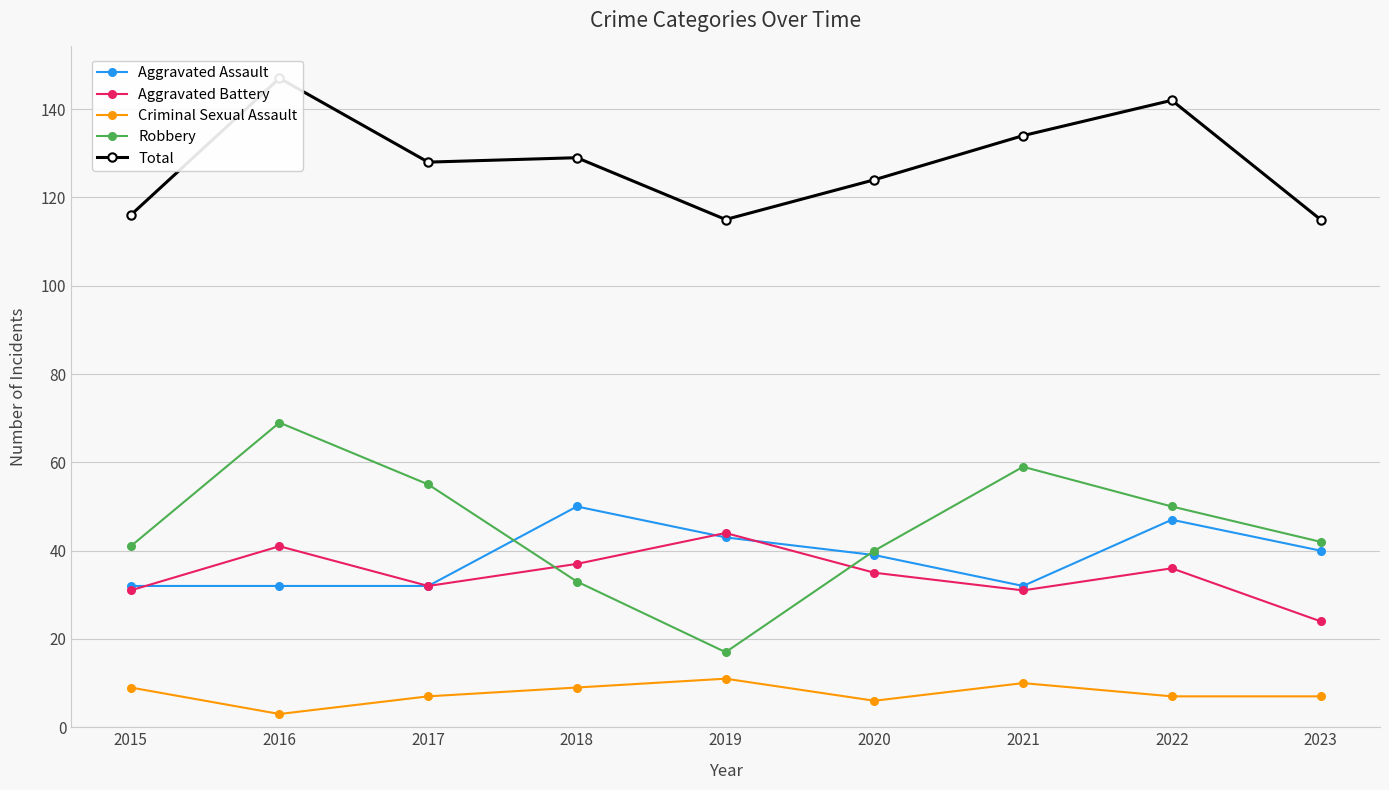

What are all the series names shown in the legend?

Aggravated Assault, Aggravated Battery, Criminal Sexual Assault, Robbery, Total